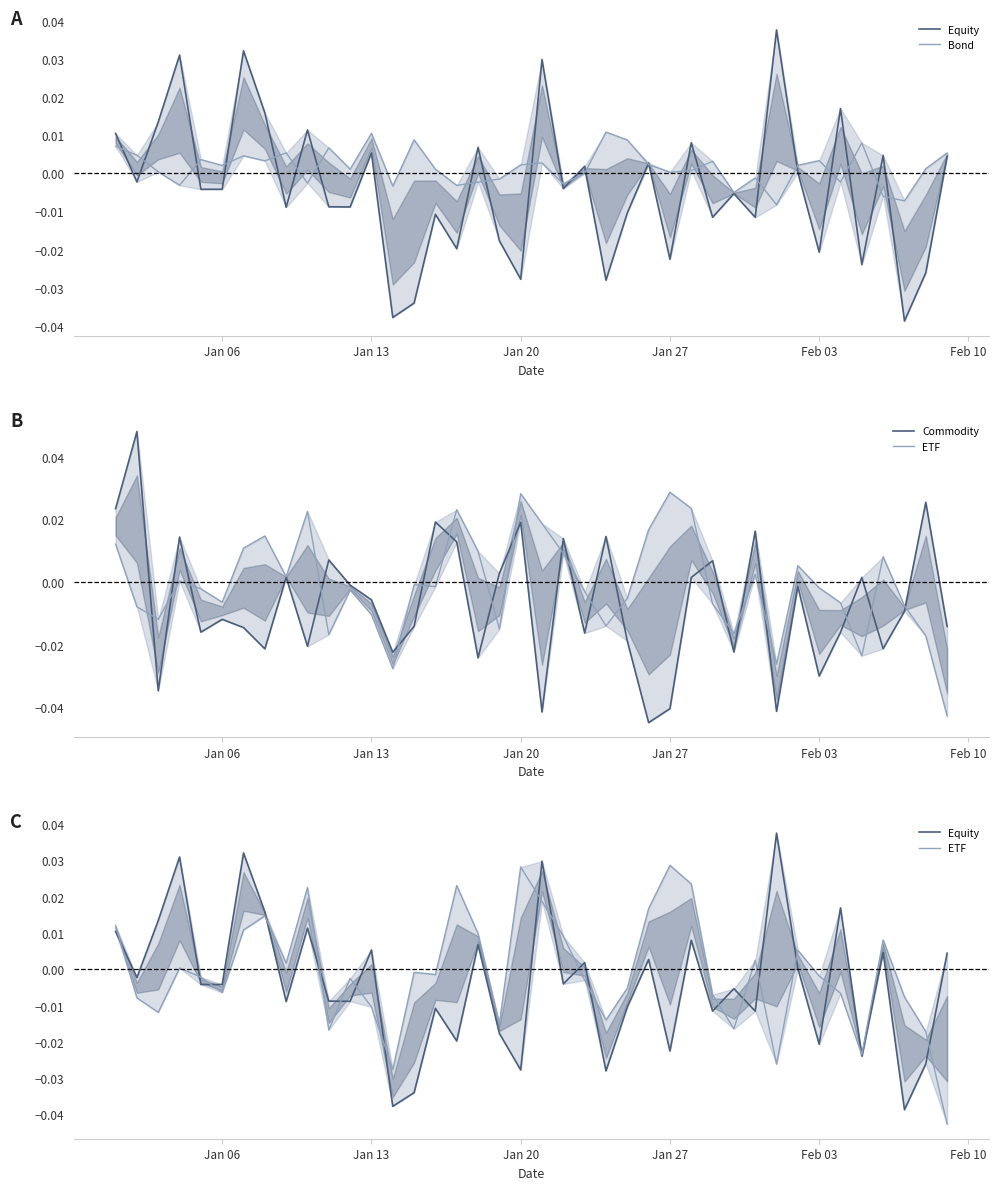

How many lines are shown in the chart?

4